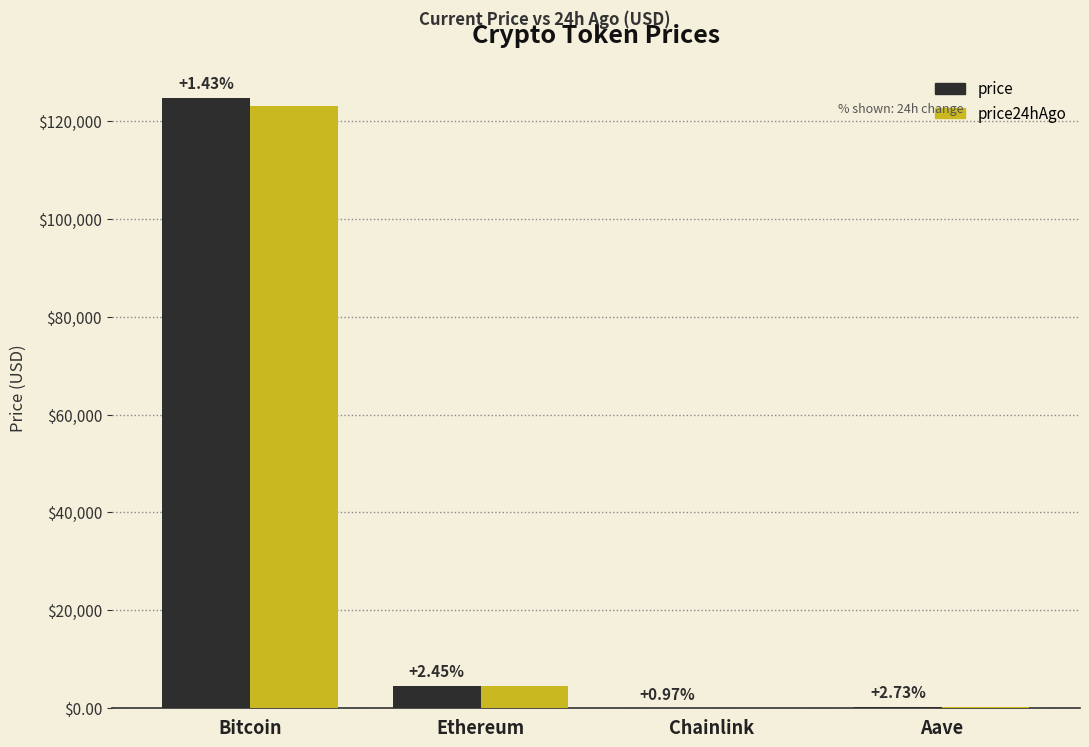

Rank the series at Chainlink from highest to lowest value.

price, price24hAgo